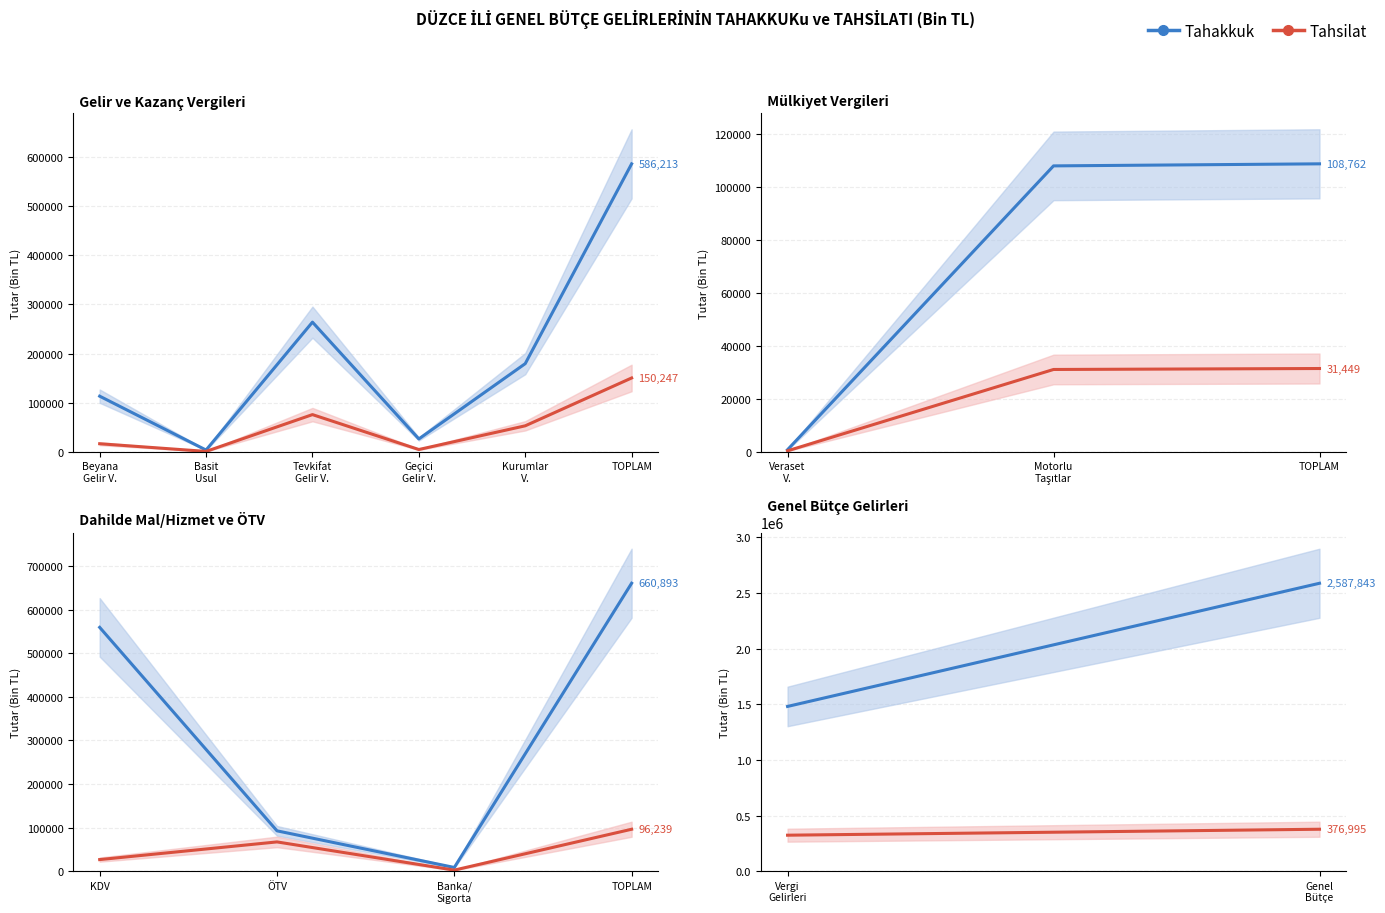

Between Vergi Gelirleri and Genel Bütçe, which series saw the biggest shift?

Tahakkuk